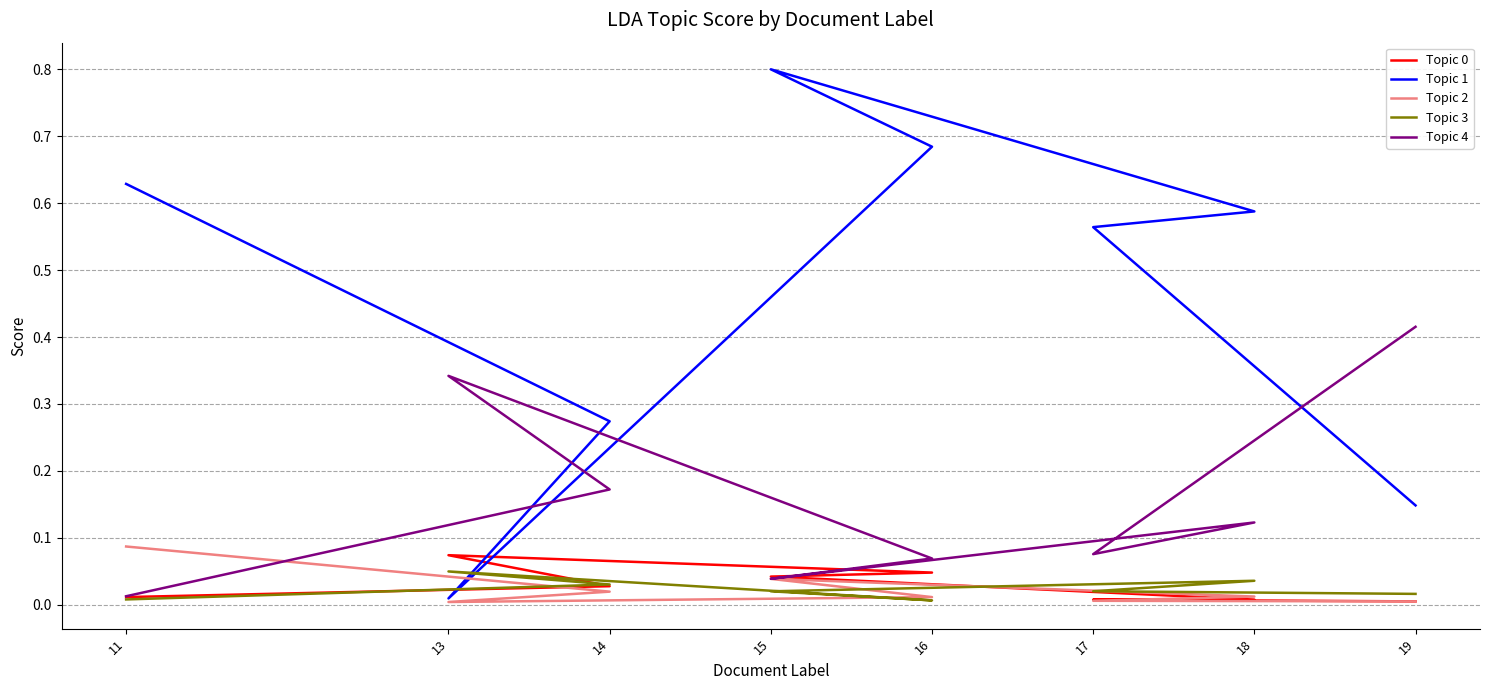

How many times do Topic 0 and Topic 2 cross each other?

3